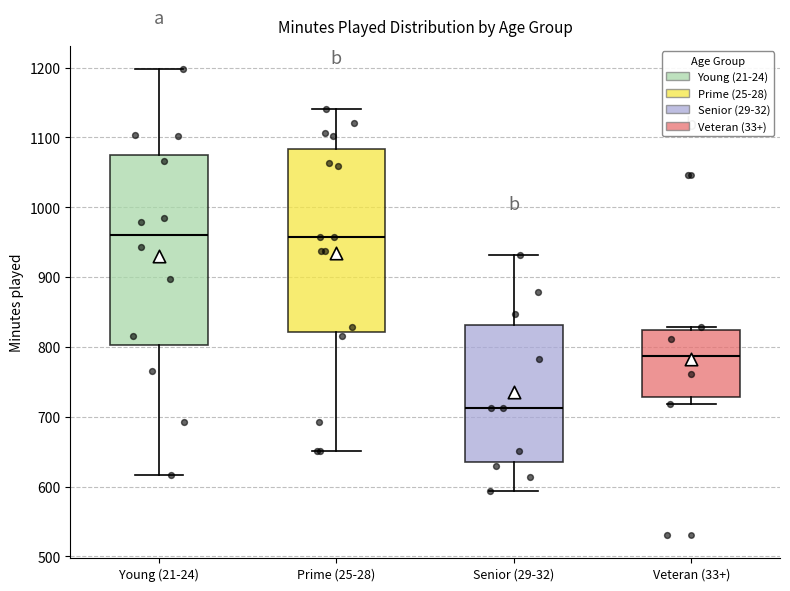

Reading left to right, read every box against the y-axis: the position of its median line, the range the box covers, and the ends of its whiskers. The values are not printed on the chart, so give them approximately, as read against the axis.

Young (21-24): median 960, box 800 to 1080, whiskers 620 to 1200
Prime (25-28): median 960, box 820 to 1080, whiskers 650 to 1140
Senior (29-32): median 710, box 630 to 830, whiskers 590 to 930
Veteran (33+): median 790, box 730 to 820, whiskers 720 to 830